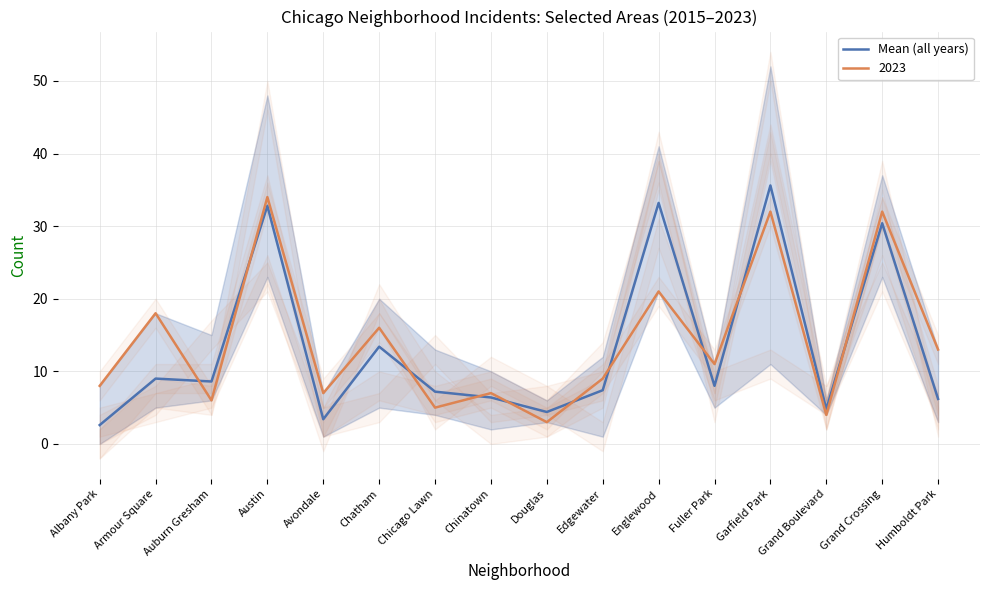

How many data points are less than 8?

8